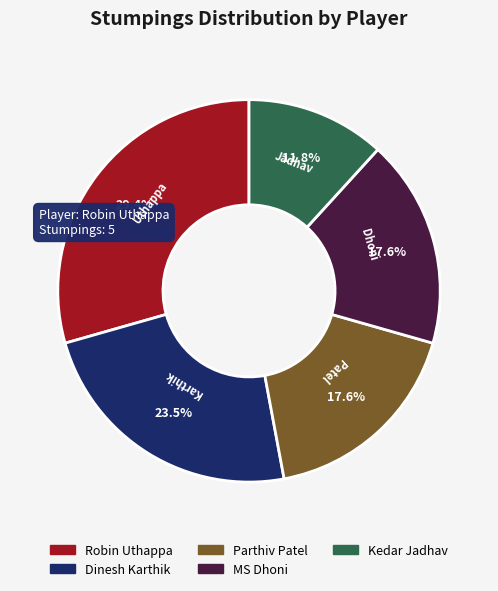

How many segments does this pie chart have?

5